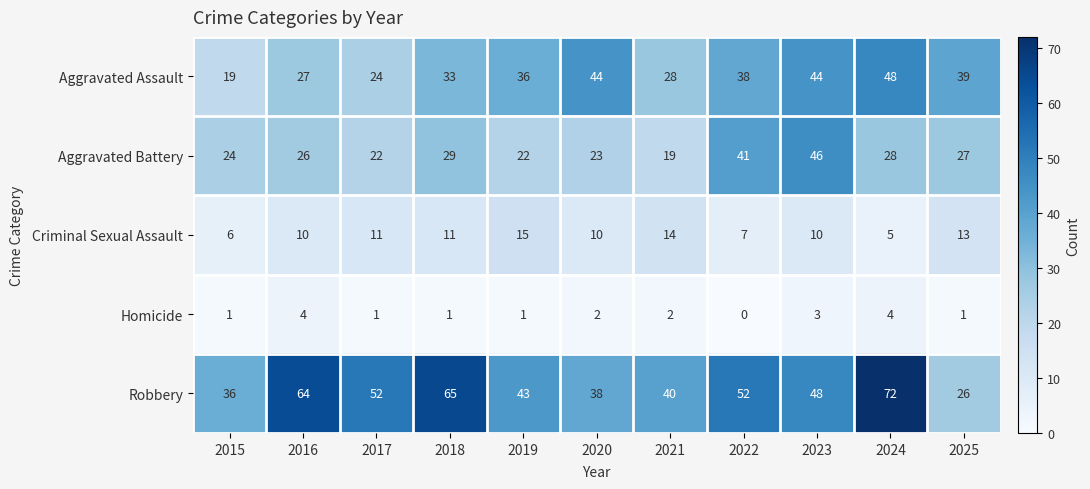

What is the difference between the Aggravated Battery values at 2017 and 2024?

6